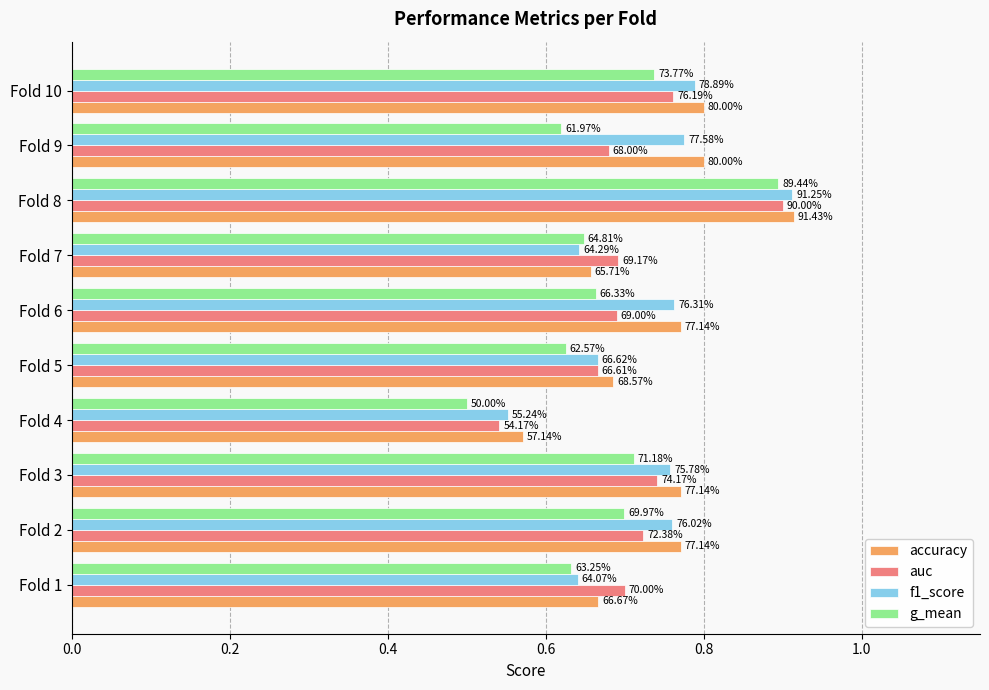

What position from the left is 0.8?

5